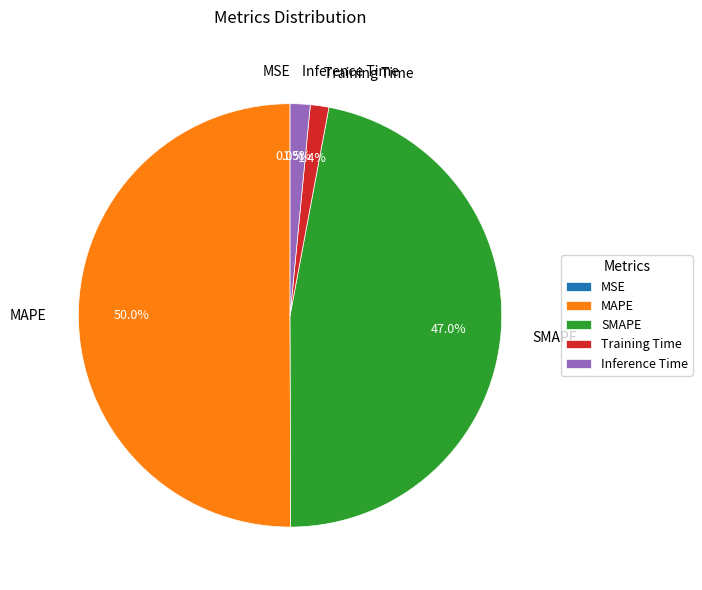

Which has a higher value, SMAPE or Training Time?

SMAPE